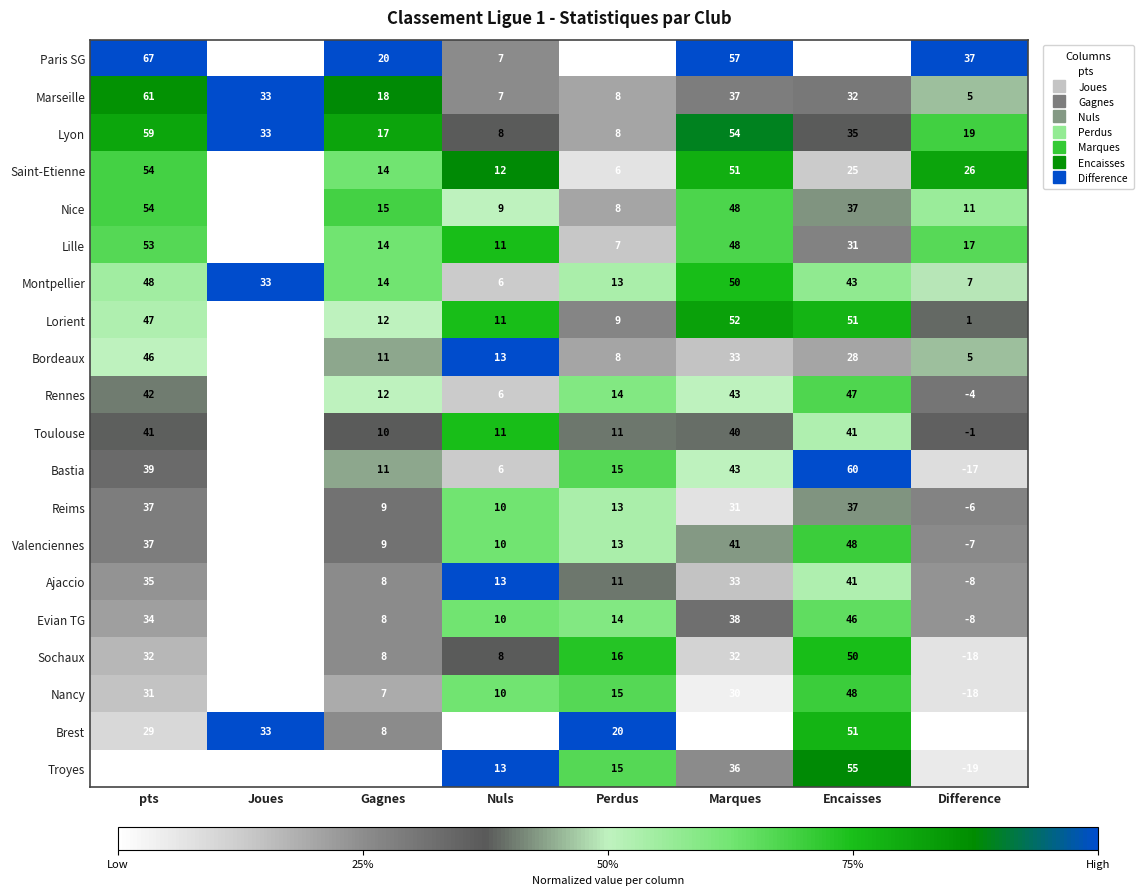

Which series has the widest spread of values?

Bastia